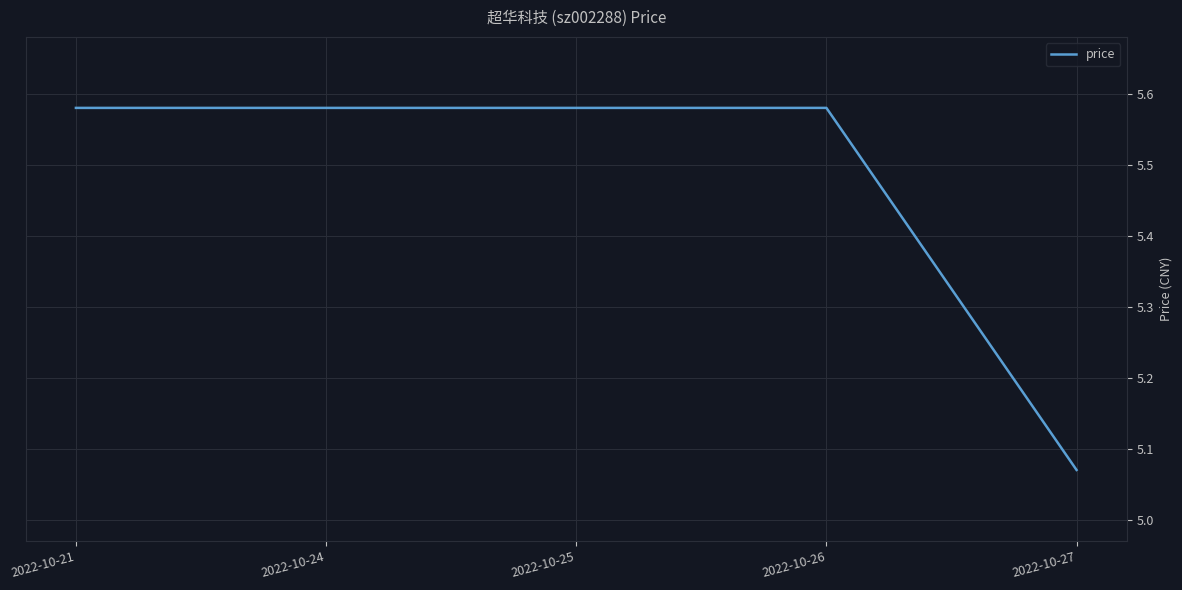

Does the chart have visible grid lines?

Yes